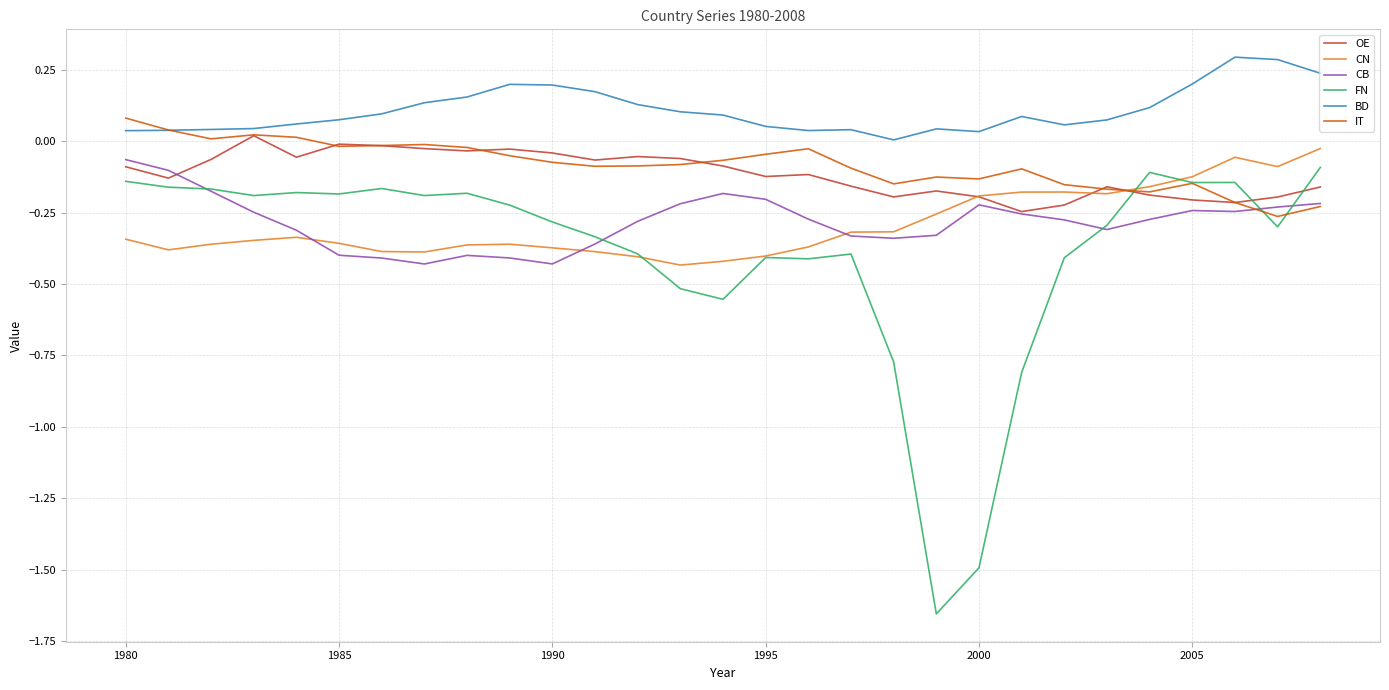

True or false: BD and CB cross at least once.

False